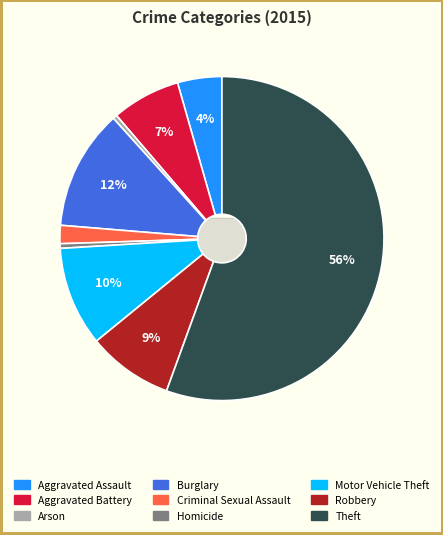

The Aggravated Assault slice represents 4% of the pie. True or false?

True